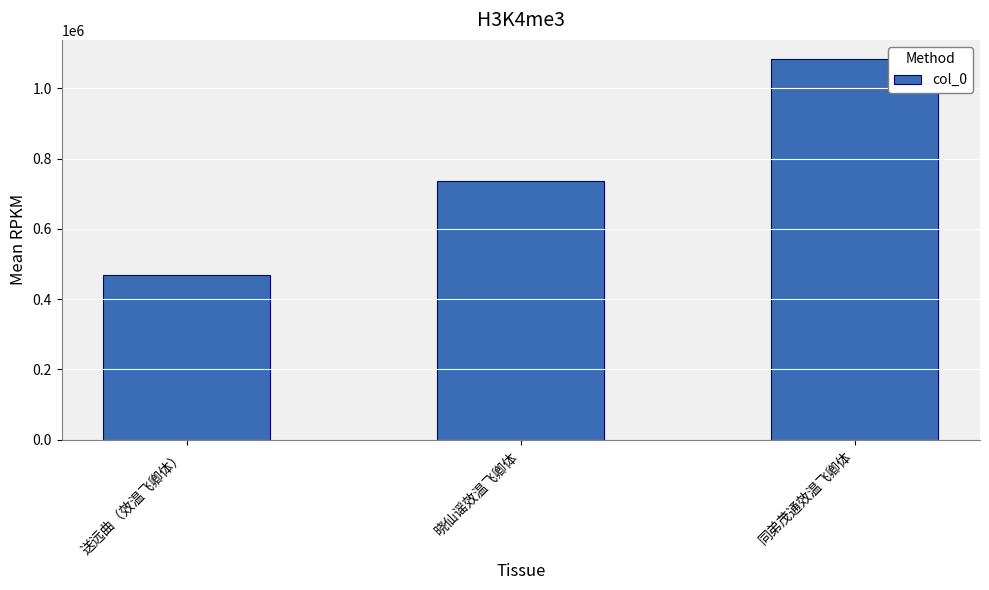

What position from the left is 同弟茂通效温飞卿体?

3